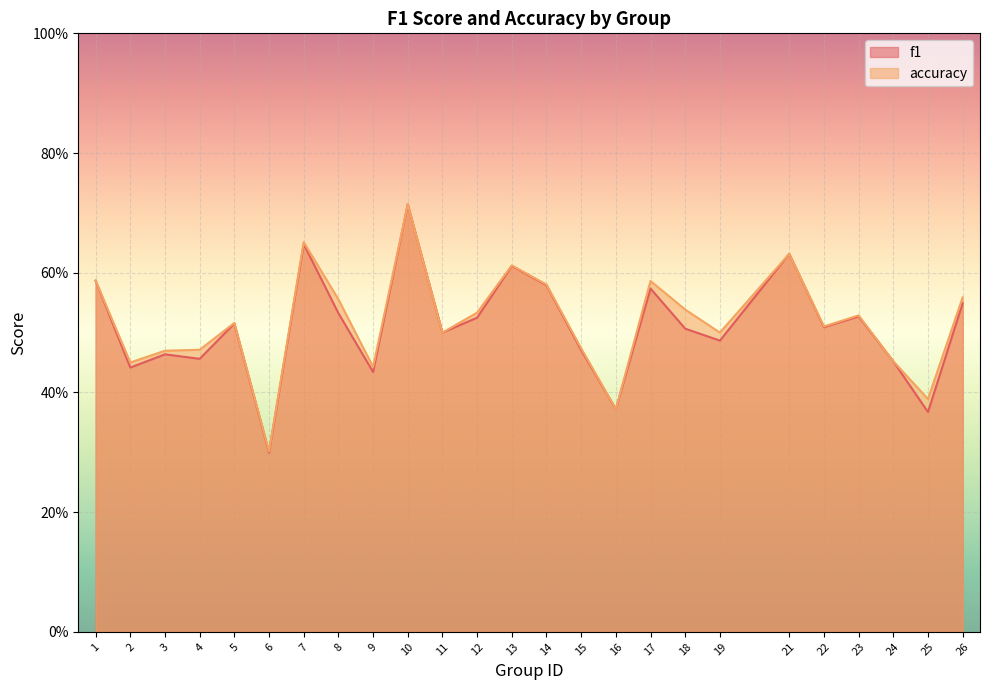

What is the difference between the f1 values at 12 and 4?

0.1